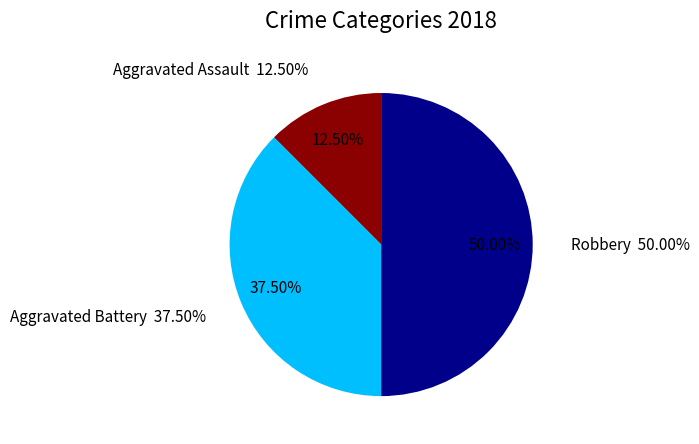

Does Robbery represent more than half of the total?

No